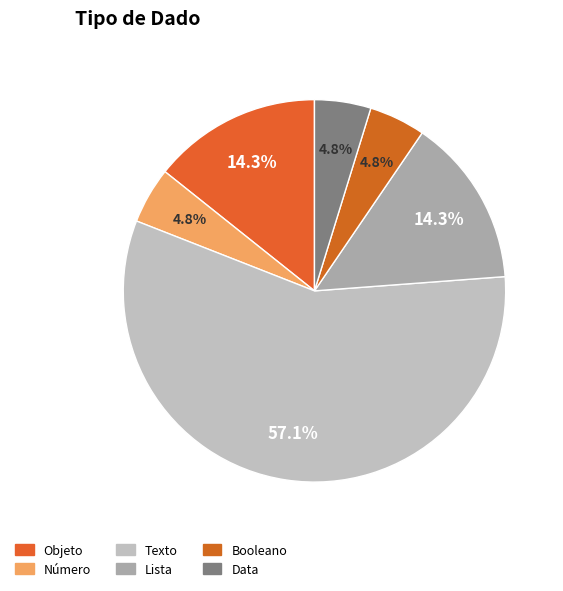

Which category has the smallest portion of the pie?

Número